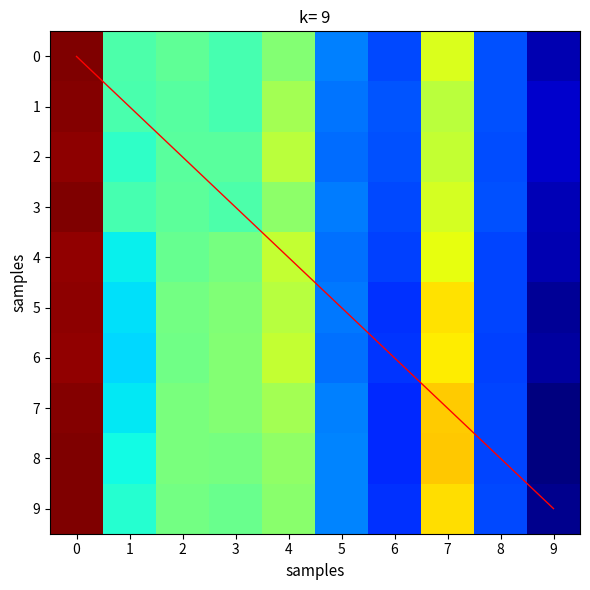

Count the number of categories in the chart.

10